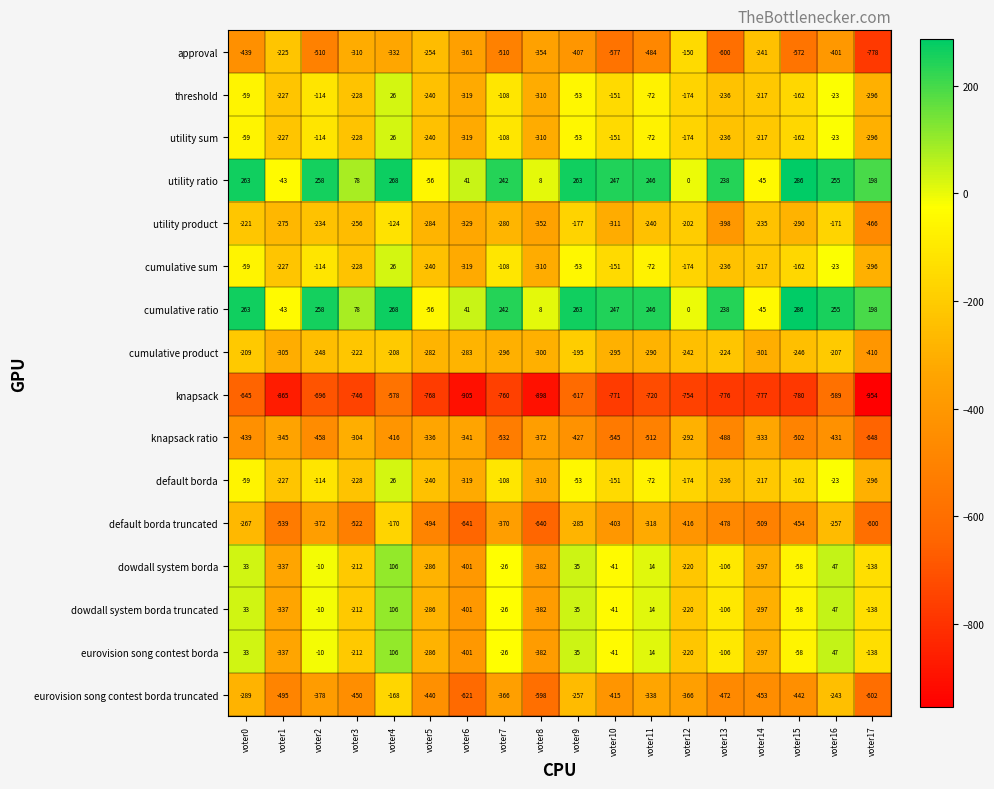

What is the average value of the cumulative product series?

-265